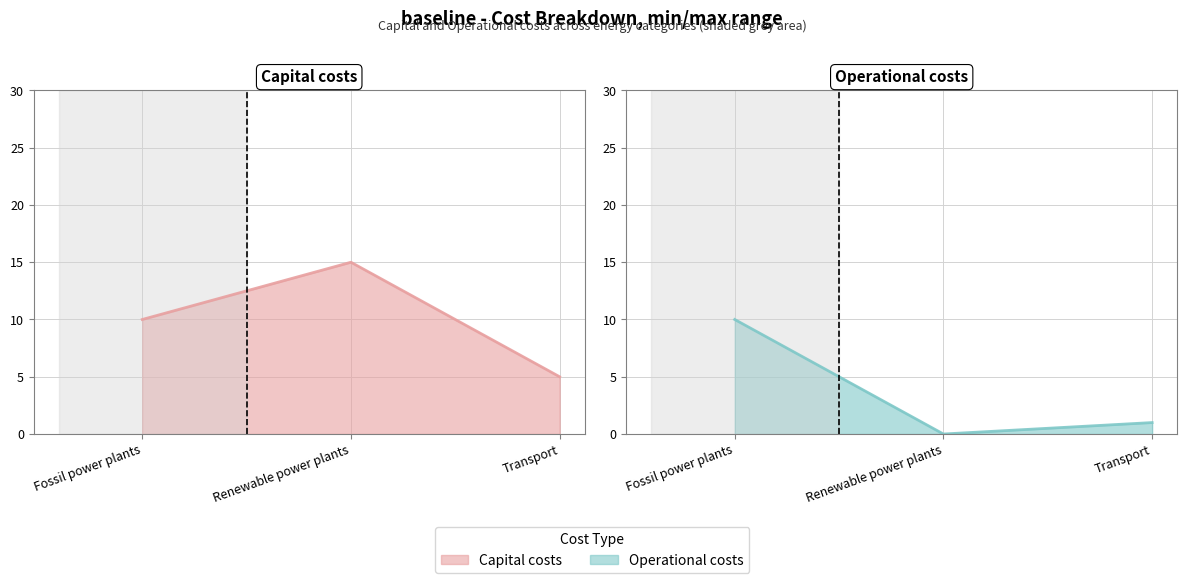

Which series changed the most between Fossil power plants and Transport?

Operational costs (line)